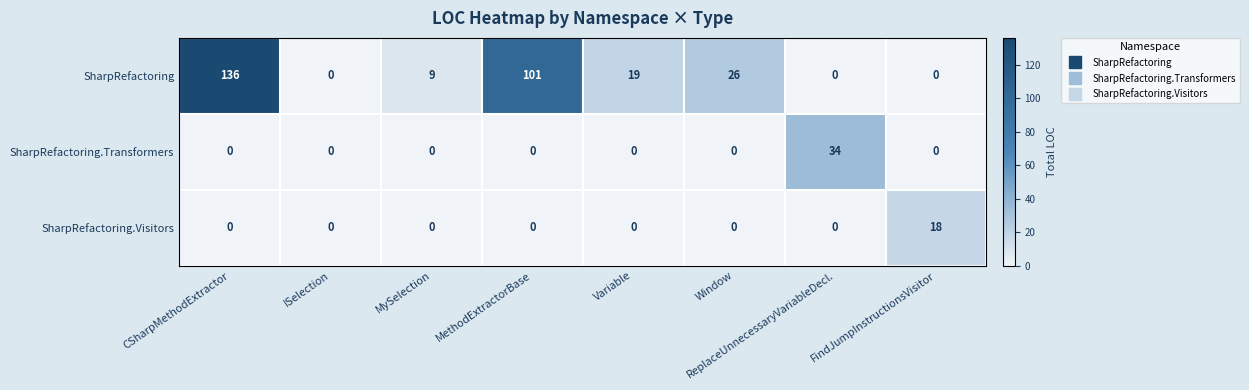

Rank the series by their maximum value, from highest to lowest.

SharpRefactoring, SharpRefactoring.Transformers, SharpRefactoring.Visitors